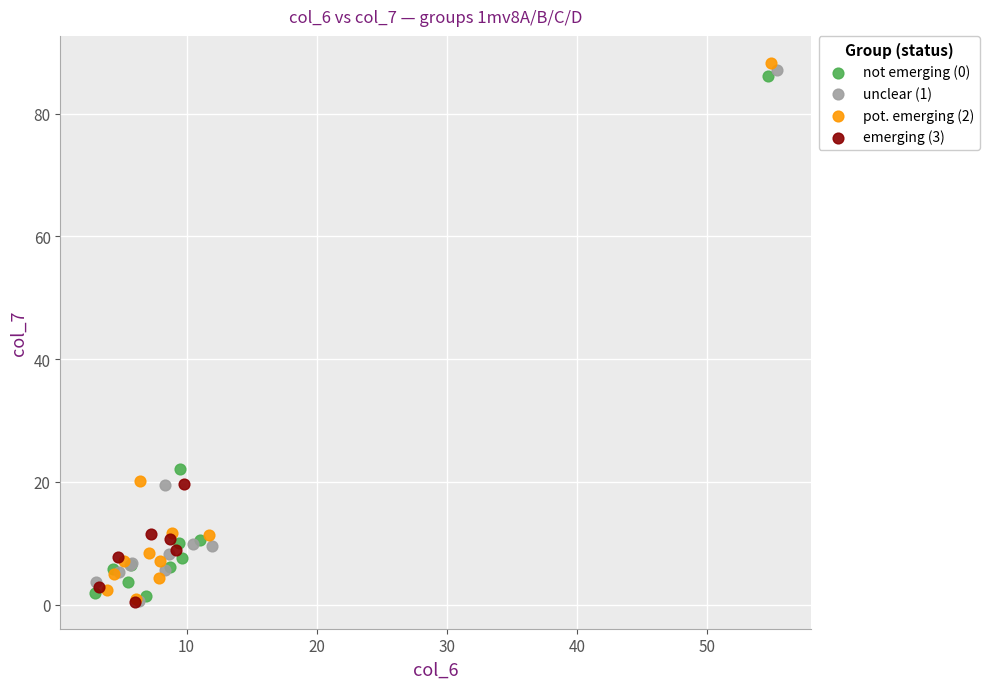

Which series has the largest Y range (max minus min)?

pot. emerging (2)